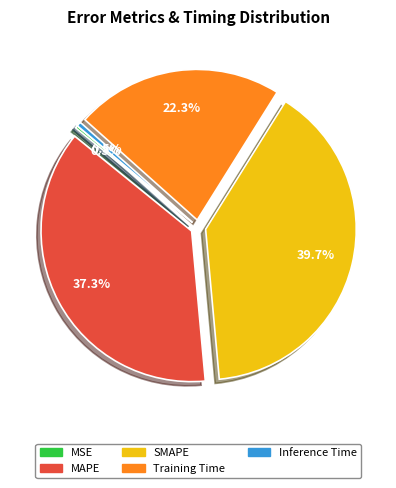

Which slice is the largest?

SMAPE